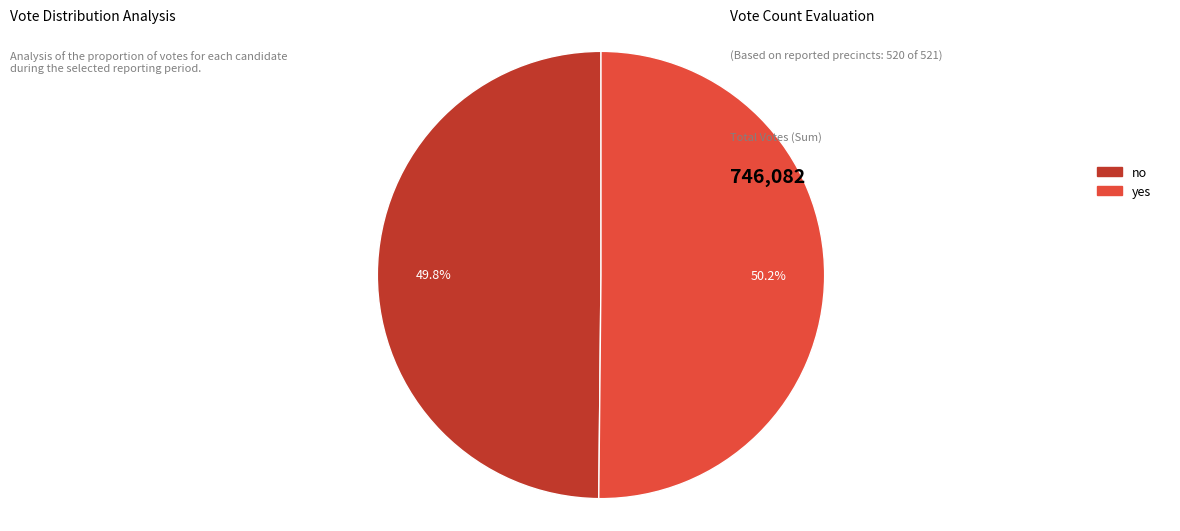

Is there a majority slice in this chart?

Yes